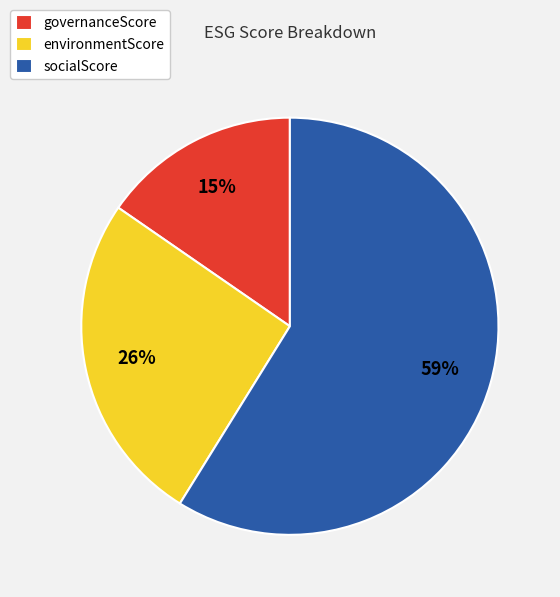

Between socialScore and governanceScore, which is larger?

socialScore